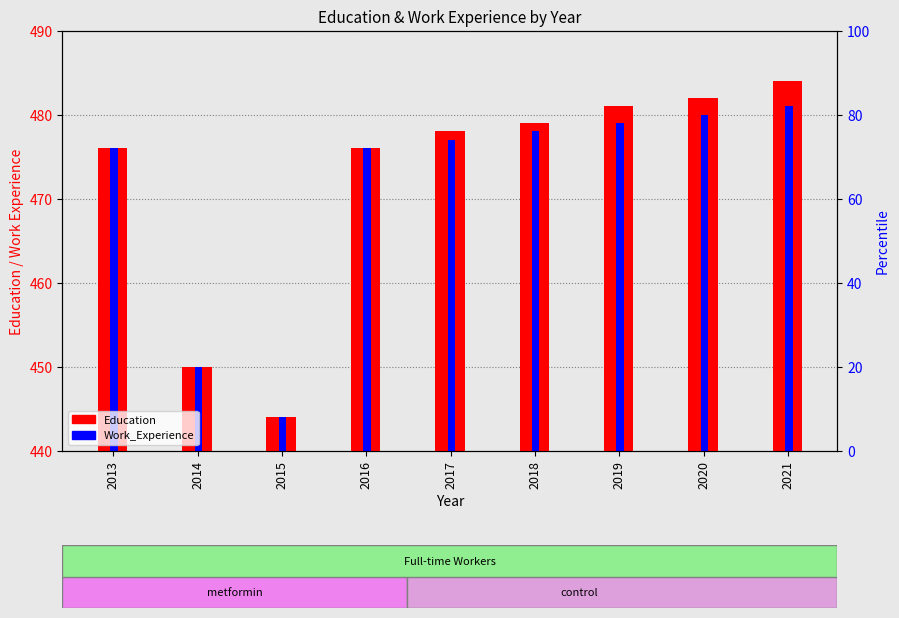

What is the sum of the Education values at 2014 and 2020?

932